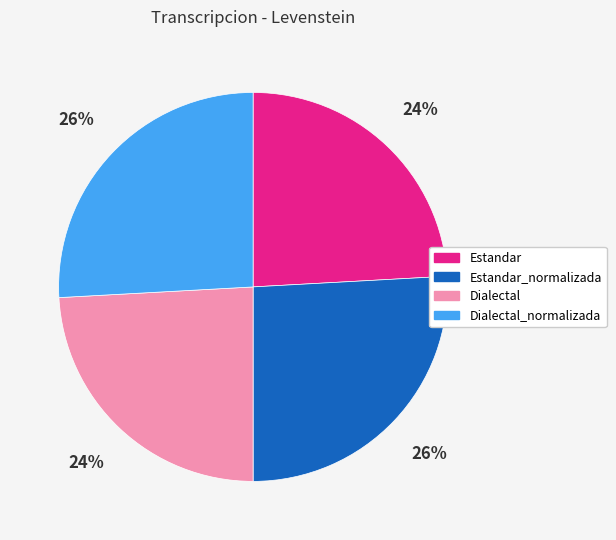

How many segments does this pie chart have?

4